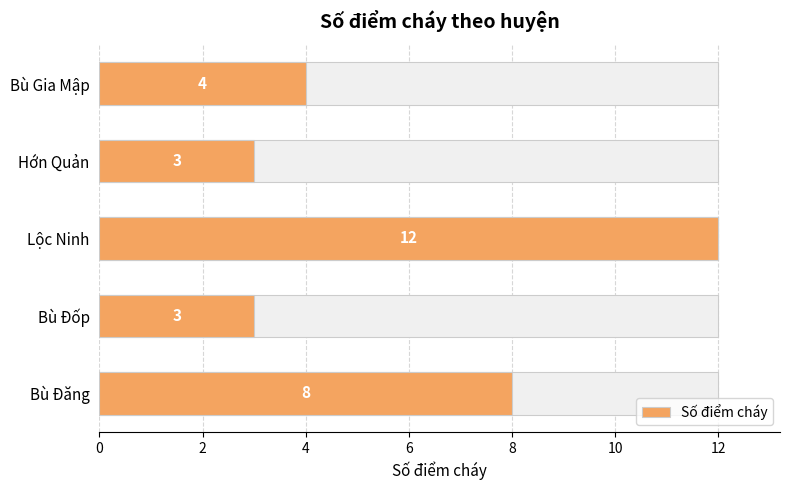

The value at 4 is 4. True or false?

False